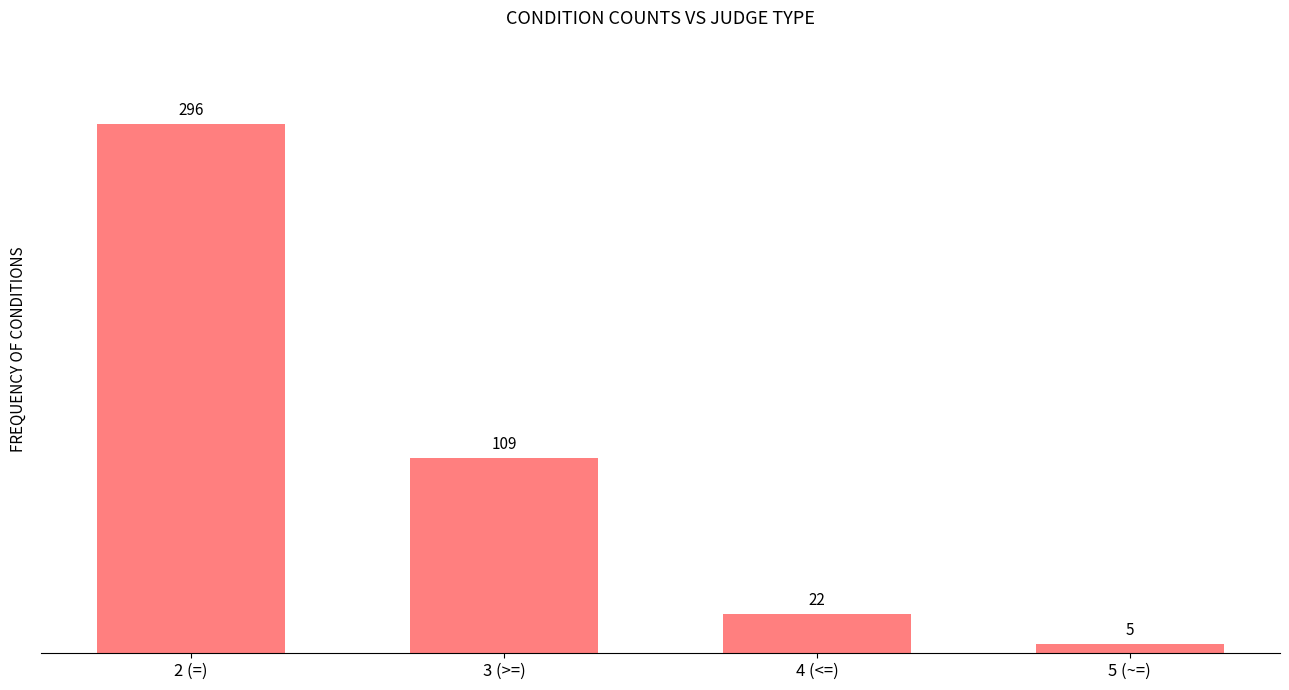

Does the chart contain stacked bars?

No